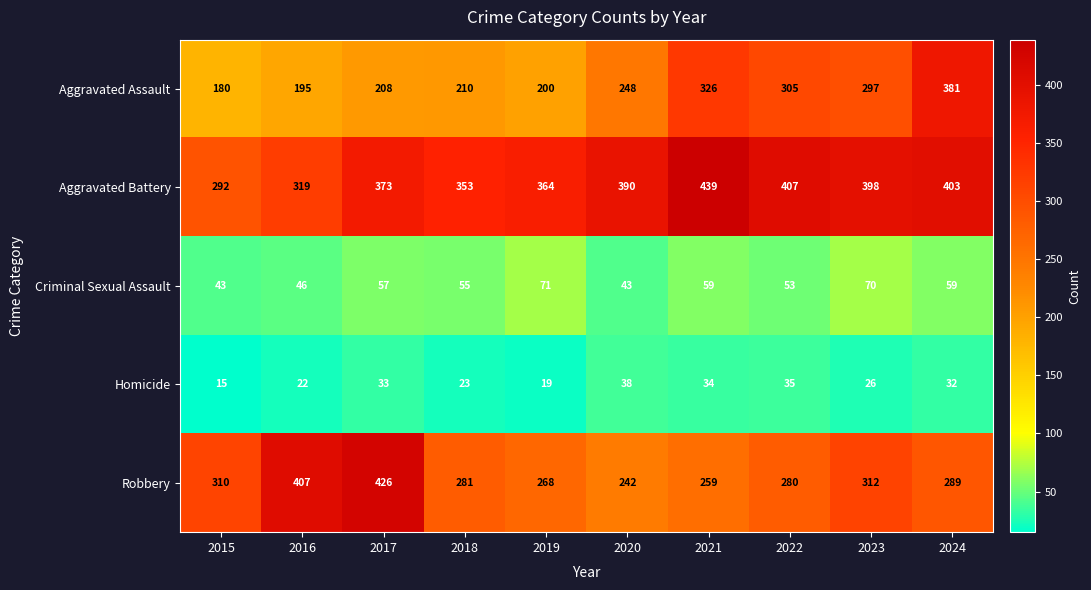

The value of Robbery at 2017 is 723. True or false?

False